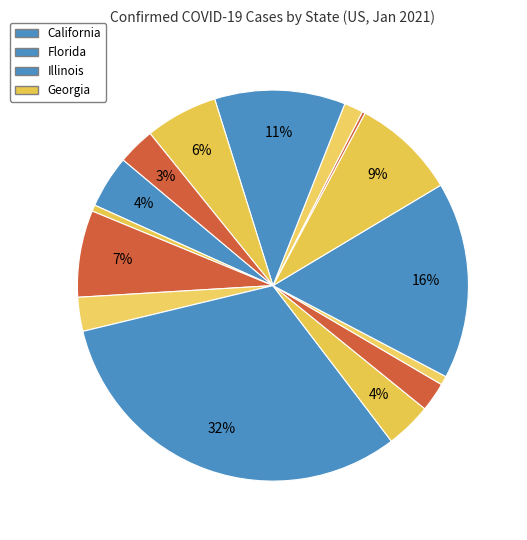

How many segments does this pie chart have?

15